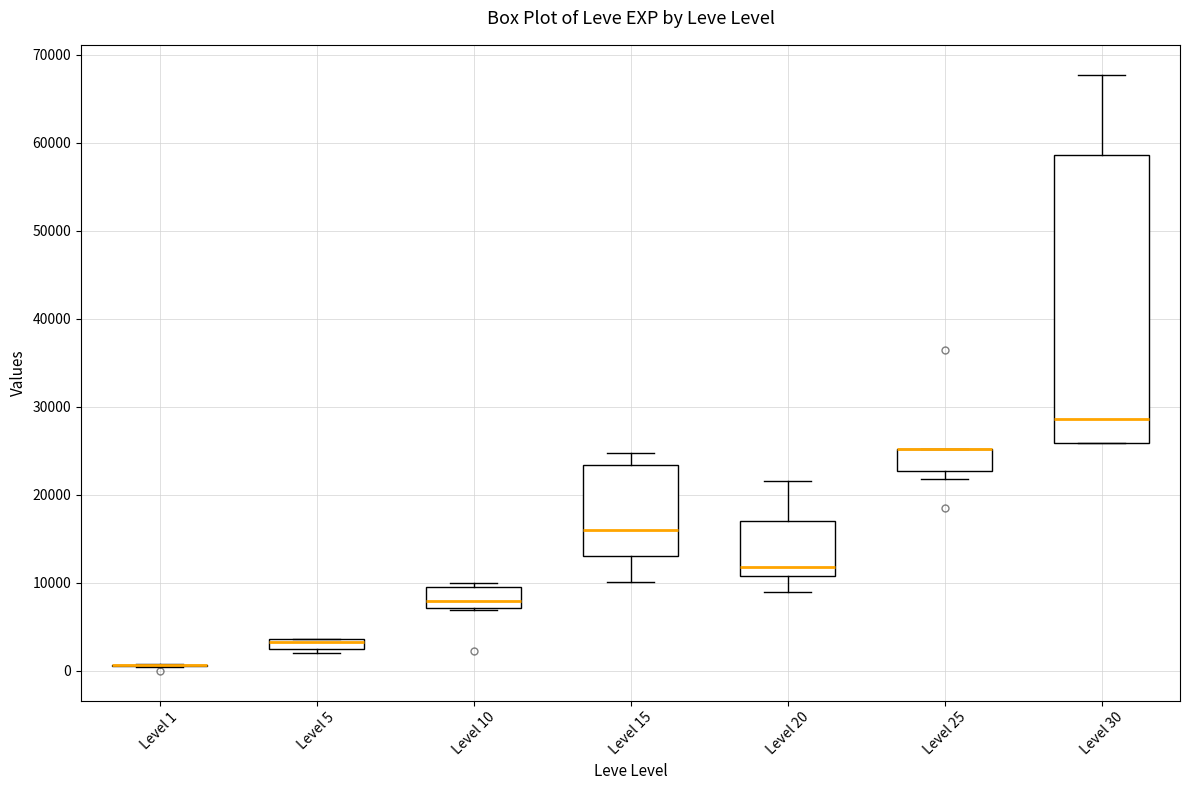

Where is the lower edge of the box for Level 15 on the y-axis? The values are not printed on the chart, so give them approximately, as read against the axis.

13000